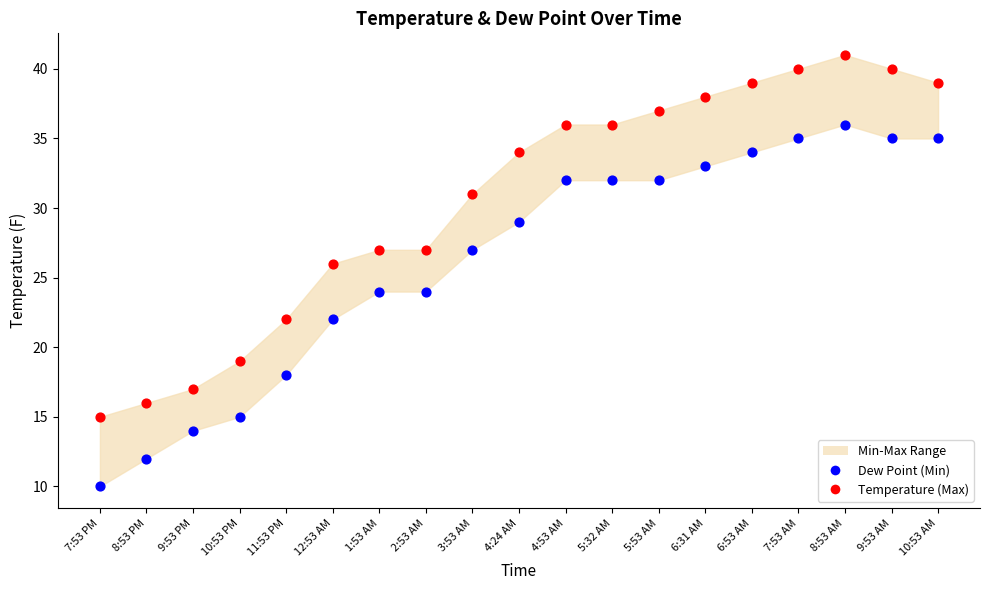

Across all data points, what is the range of Y values (max minus min)?

31